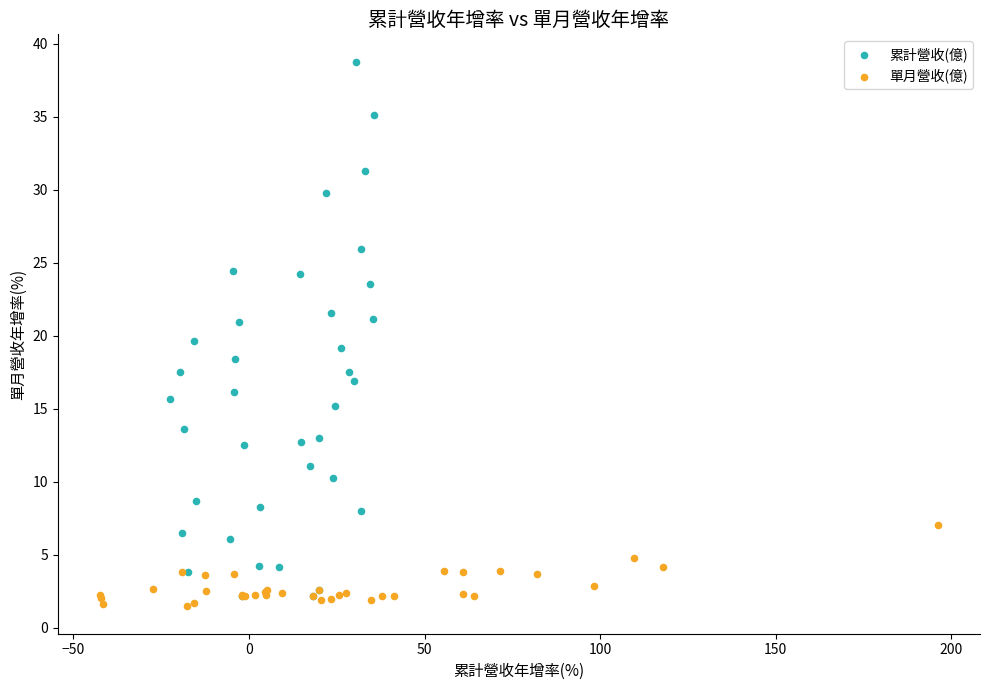

What are all the series names shown in the legend?

累計營收(億), 單月營收(億)